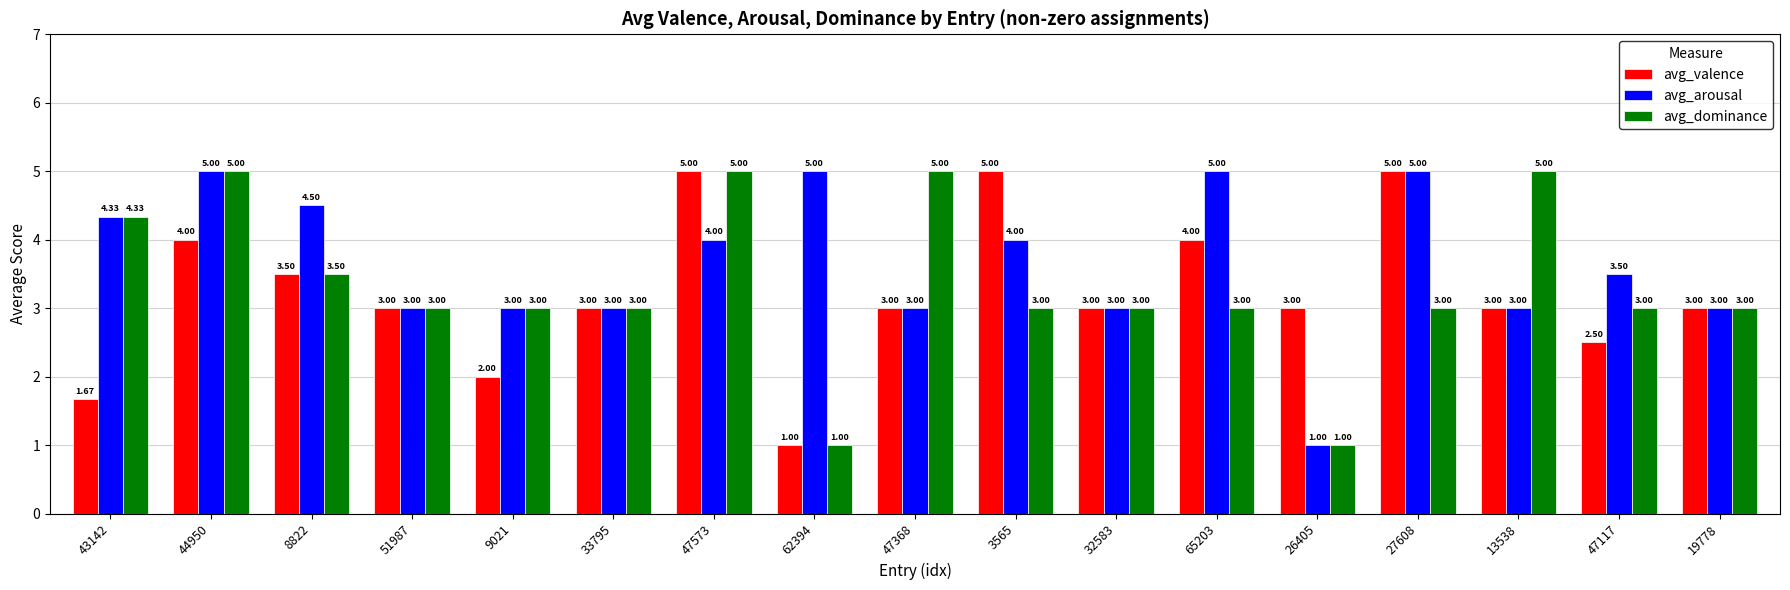

True or false: avg_dominance has a value of 5.1 at 3565.

False